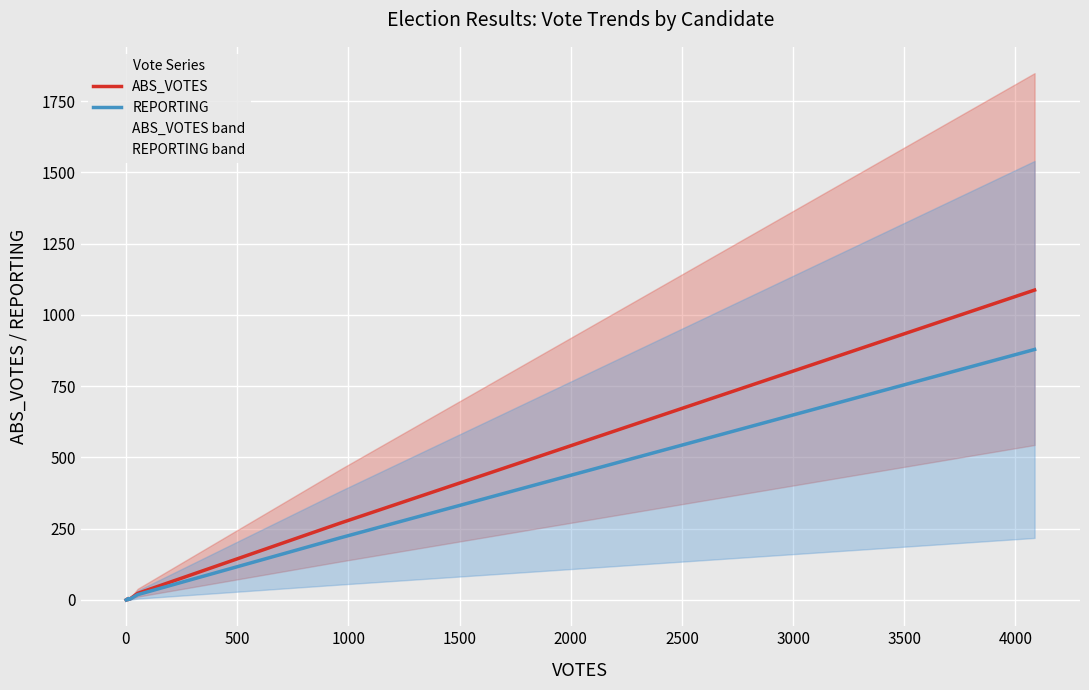

At 3000, list the series in order from largest to smallest.

ABS_VOTES, REPORTING